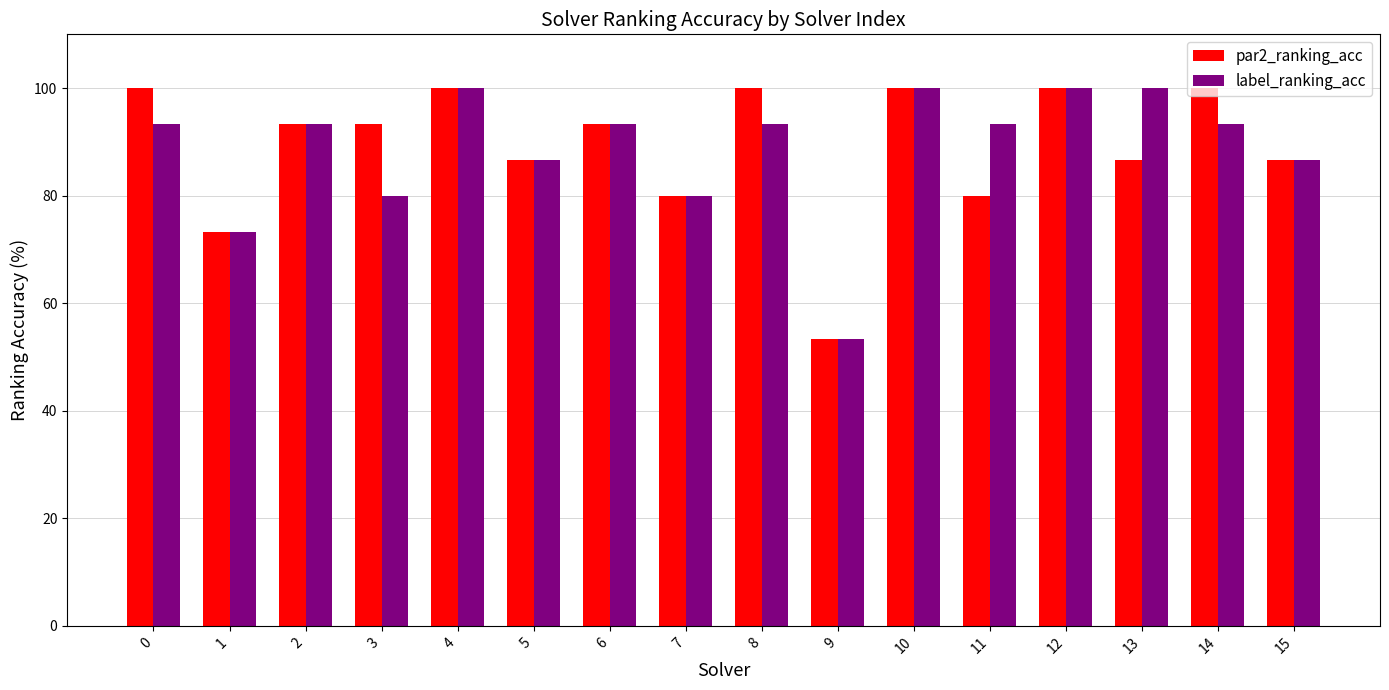

What are all the series names shown in the legend?

par2_ranking_acc, label_ranking_acc